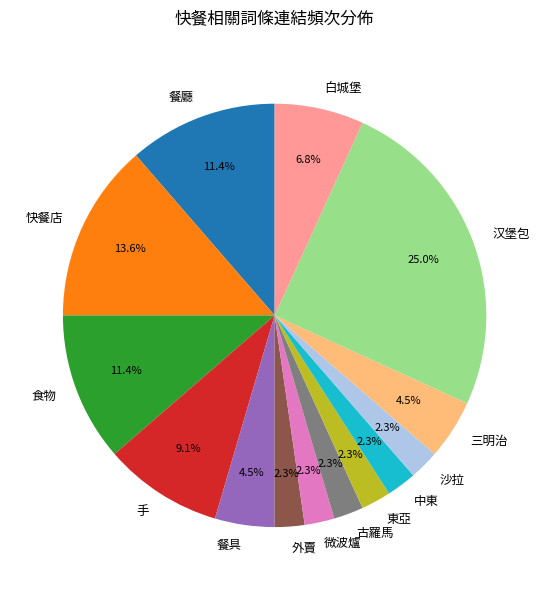

What is the largest slice in the pie chart?

汉堡包